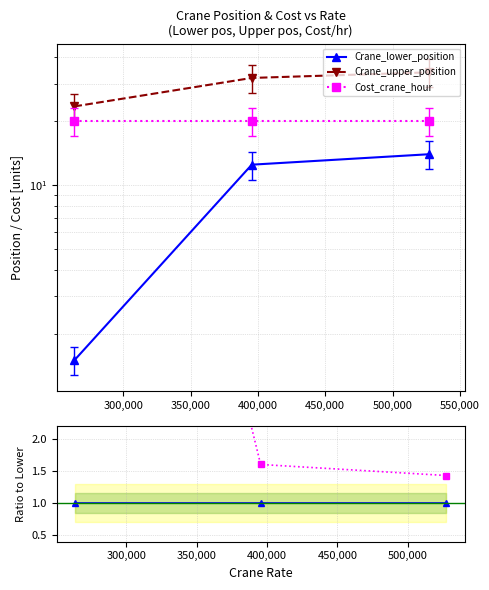

Reading right to left, list all the values displayed in this chart.

Crane_lower_position: 1.0	1.0	1.0
Crane_upper_position: 2.4	2.6	15.7
Cost_crane_hour: 1.4	1.6	13.3